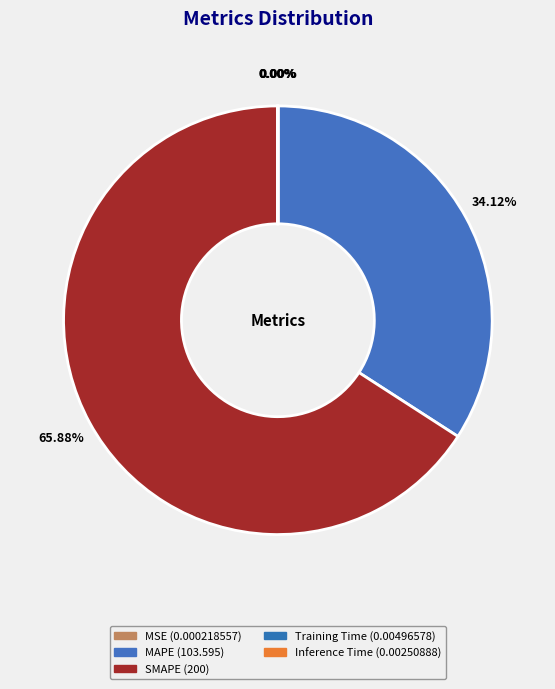

Which slice is the largest?

SMAPE